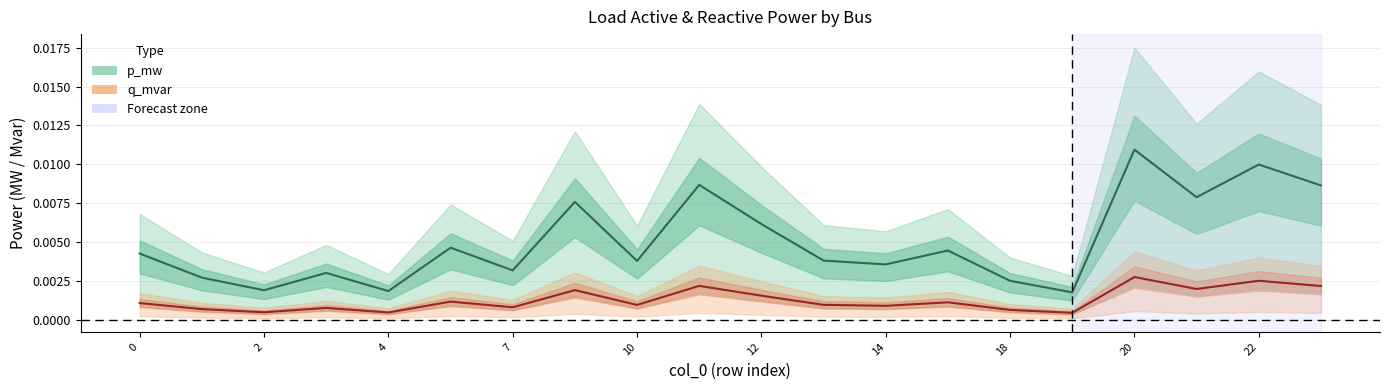

At 14, list the series in order from smallest to largest.

q_mvar, p_mw